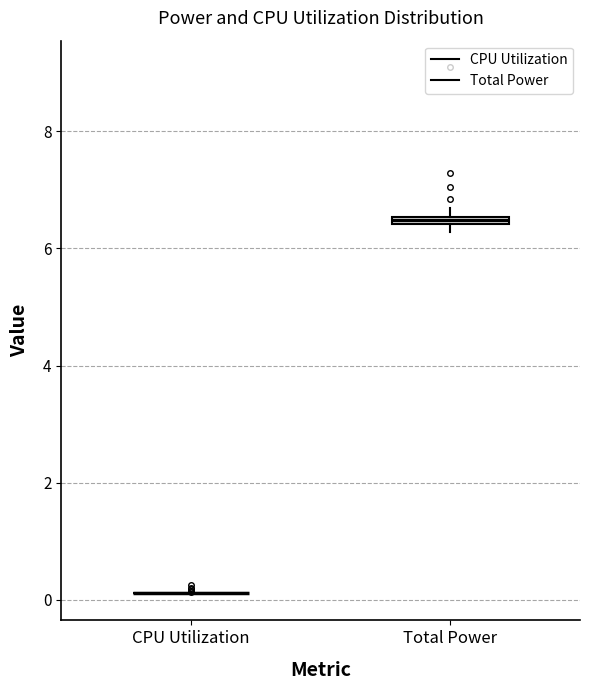

Where is the lower edge of the box for Total Power on the y-axis? The values are not printed on the chart, so give them approximately, as read against the axis.

6.4